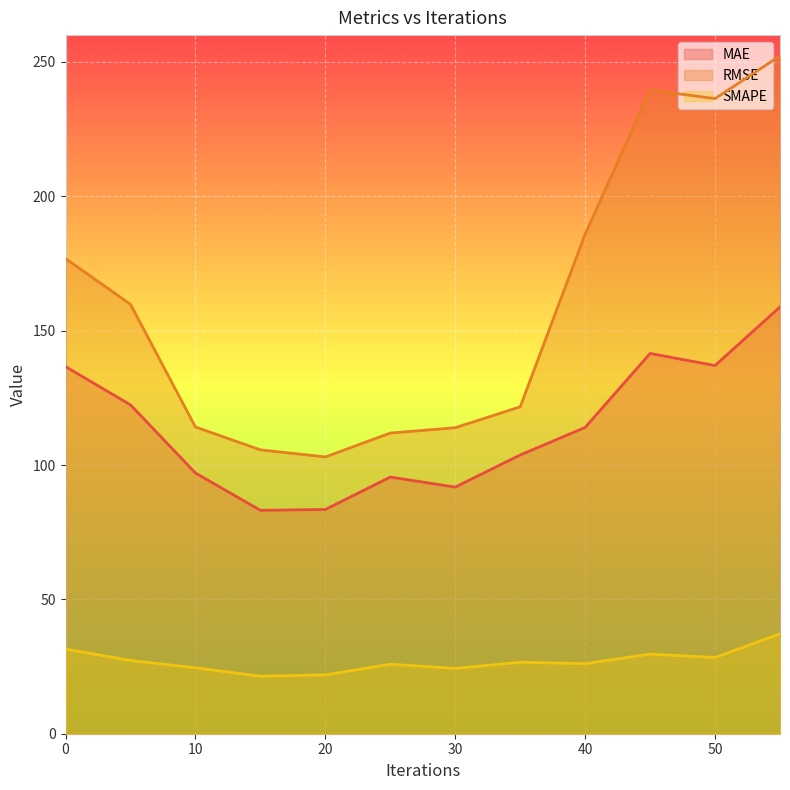

Rank the series by their maximum value, from lowest to highest.

SMAPE, MAE, RMSE